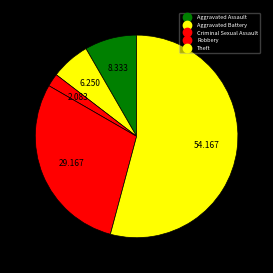

To the nearest percent, what percentage of the pie is Aggravated Assault?

8%